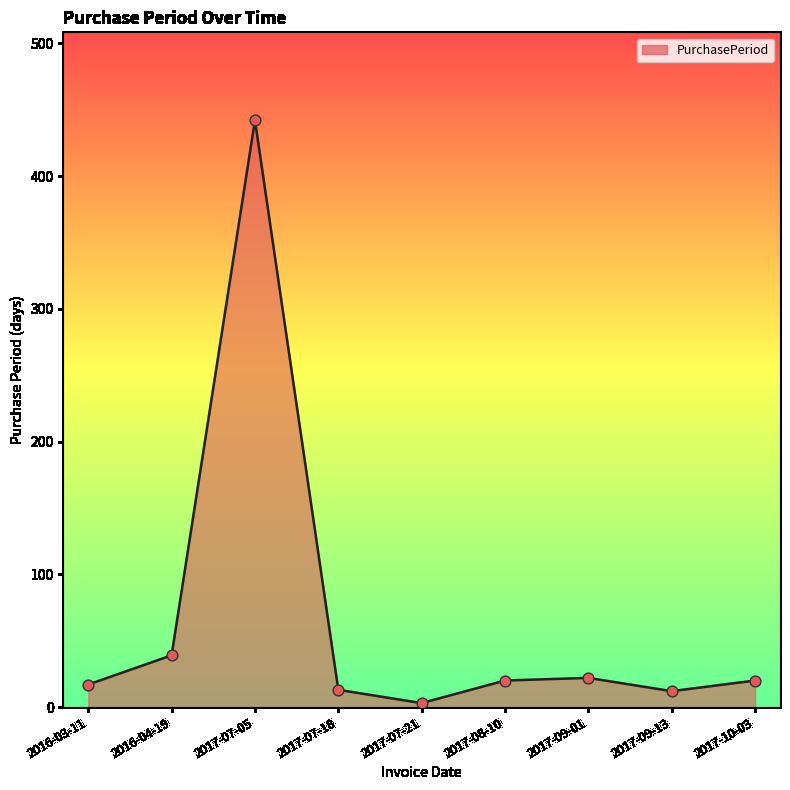

Which has a higher value, 2017-09-13 or 2017-09-01?

2017-09-01